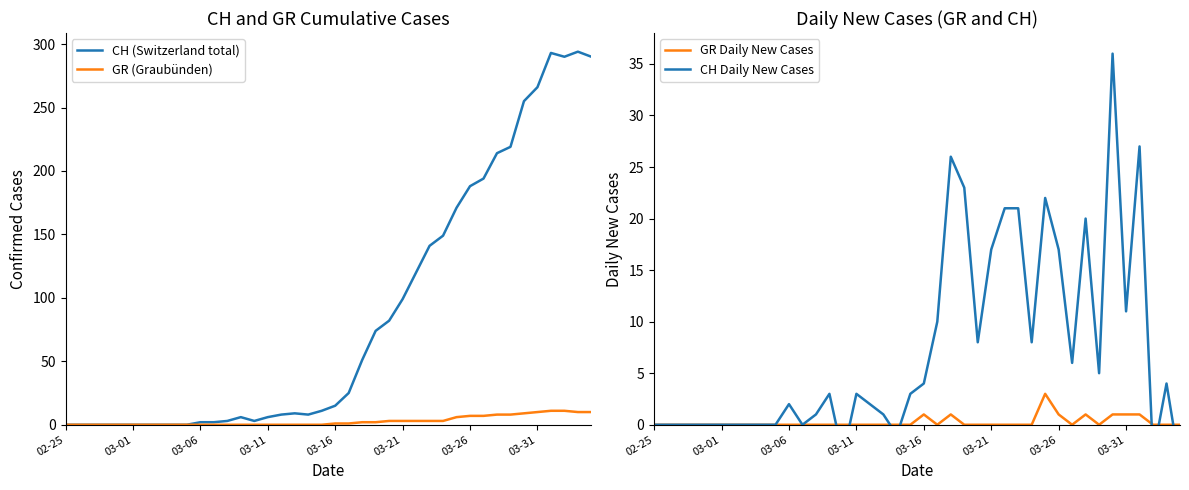

How many lines are shown in the chart?

4